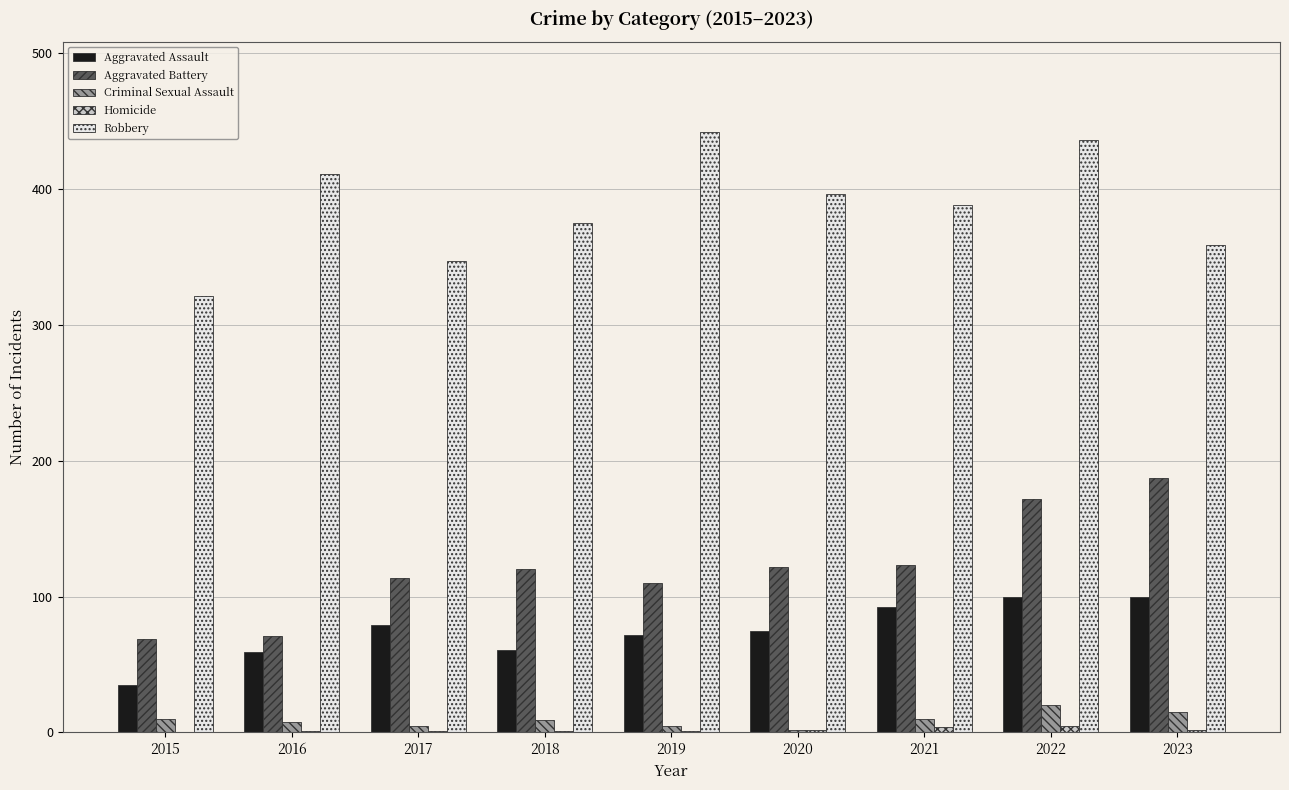

What is the maximum value shown in the chart?

442